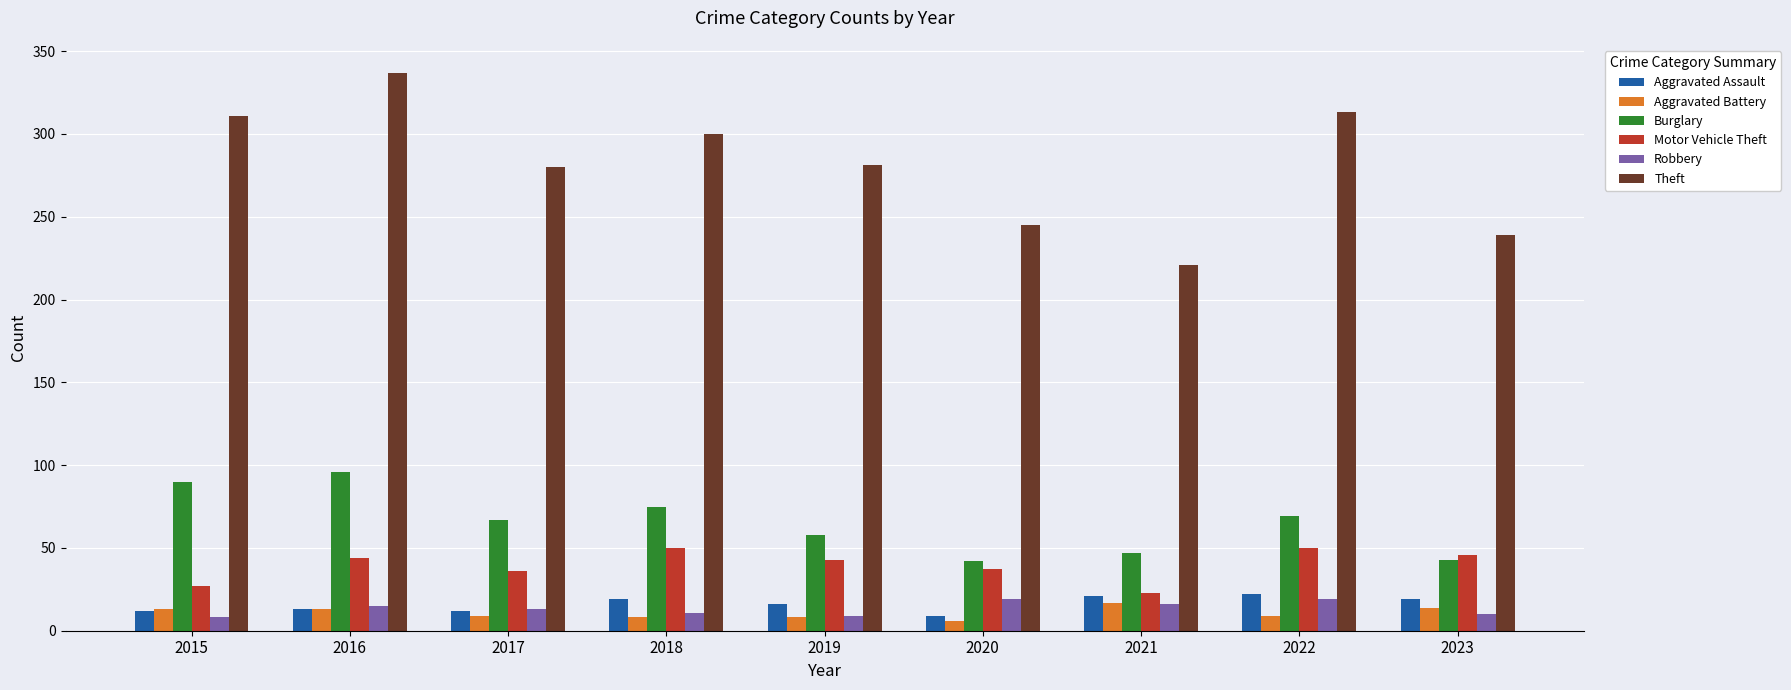

What is the minimum value for Motor Vehicle Theft?

23